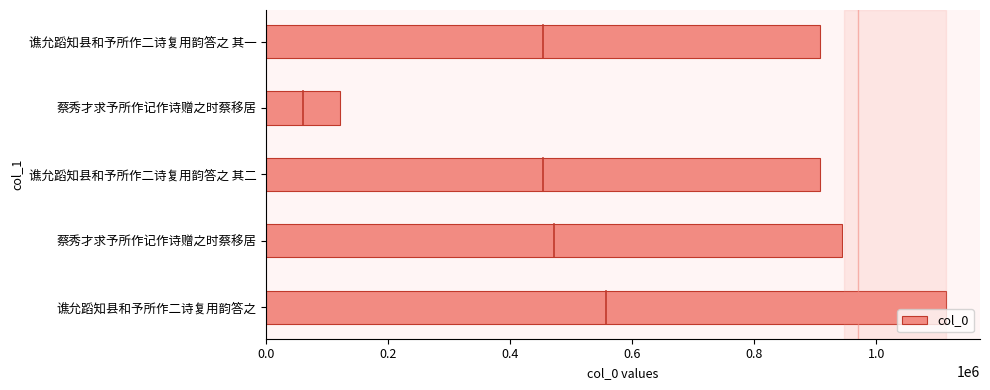

What is the greatest value displayed?

1114532